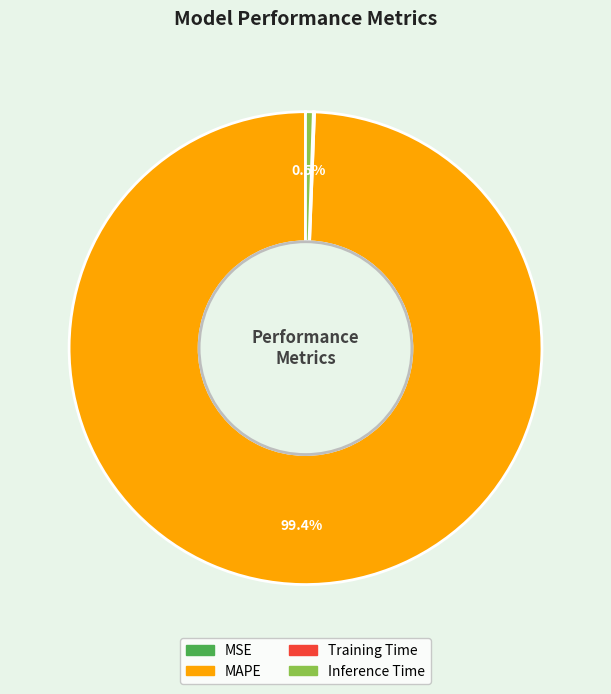

Which category has the biggest portion of the pie?

MAPE